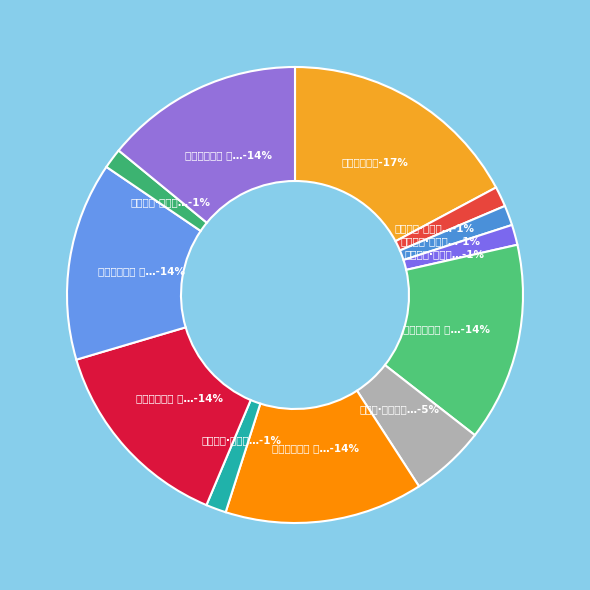

To the nearest percent, what percentage of the pie is 湖天暮景五首 其三?

14%